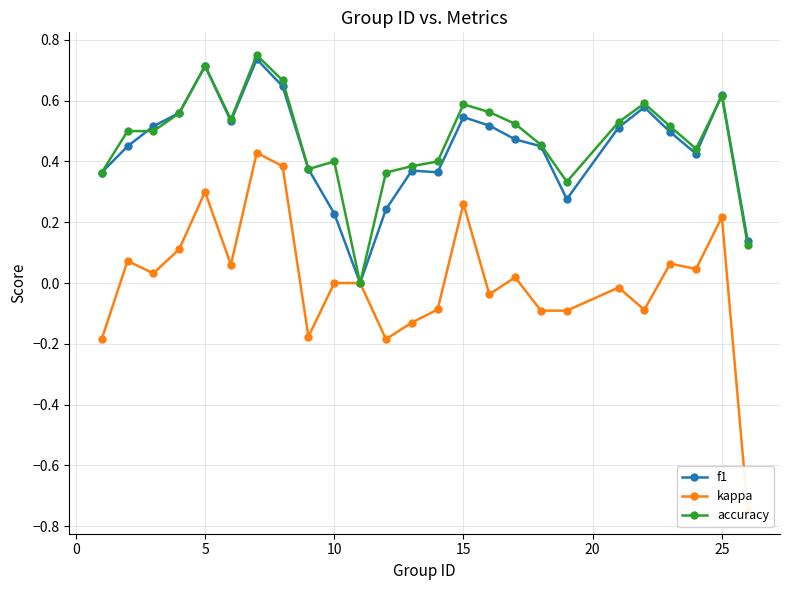

True or false: f1 has more than 0 points higher than both neighbors.

True